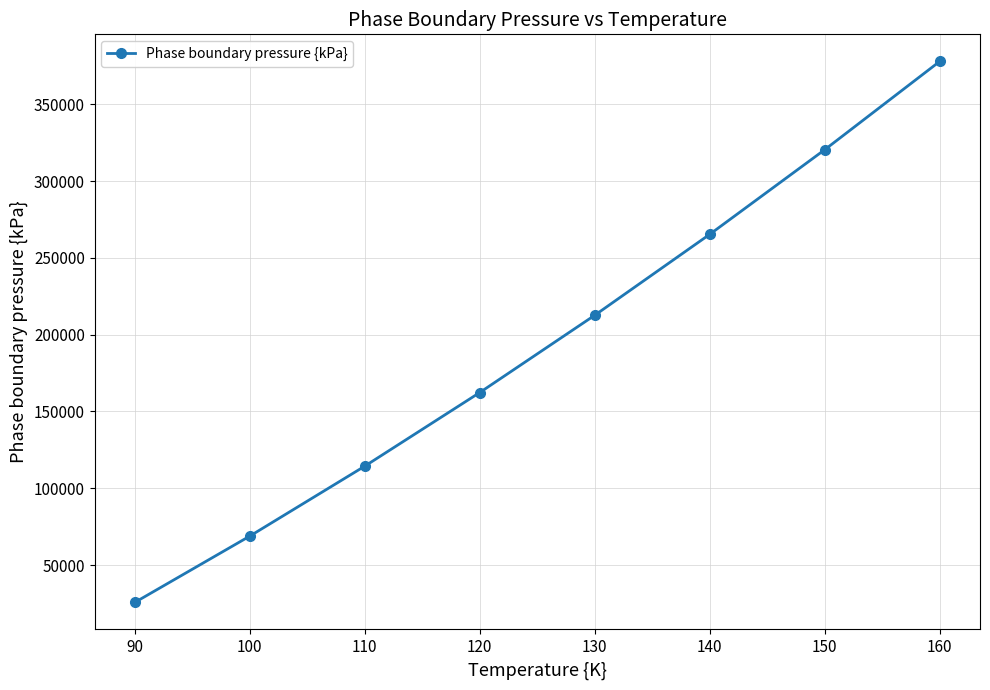

The chart shows a value of 122998 at 150. True or false?

False